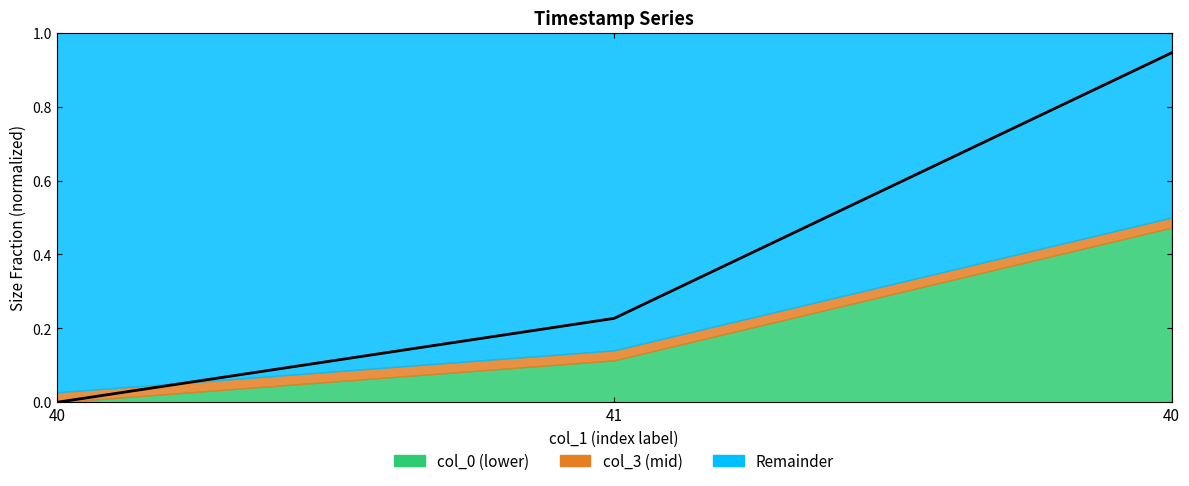

What is the sum of all values?

1.2